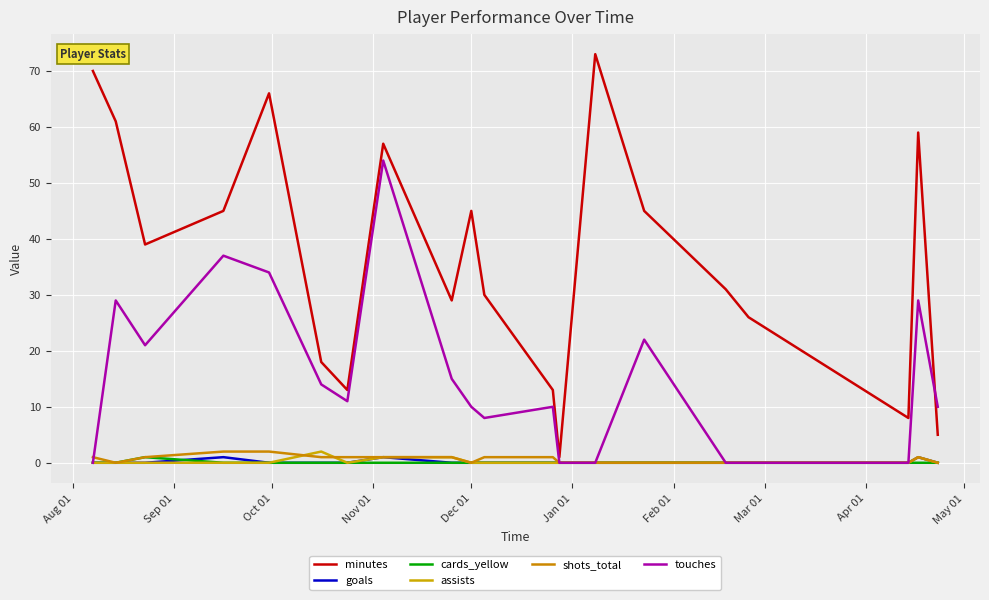

Reading left to right, list all the values displayed in this chart.

minutes: 70	61	39	45	66	18	13	57	29	45	30	13	1	73	45	31	26	8	59	5
goals: 0	0	0	1	0	0	0	1	0	0	0	0	0	0	0	0	0	0	1	0
cards_yellow: 0	0	1	0	0	0	0	0	0	0	0	0	0	0	0	0	0	0	0	0
assists: 0	0	0	0	0	2	0	1	1	0	0	0	0	0	0	0	0	0	1	0
shots_total: 1	0	1	2	2	1	1	1	1	0	1	1	0	0	0	0	0	0	1	0
touches: 0	29	21	37	34	14	11	54	15	10	8	10	0	0	22	0	0	0	29	10